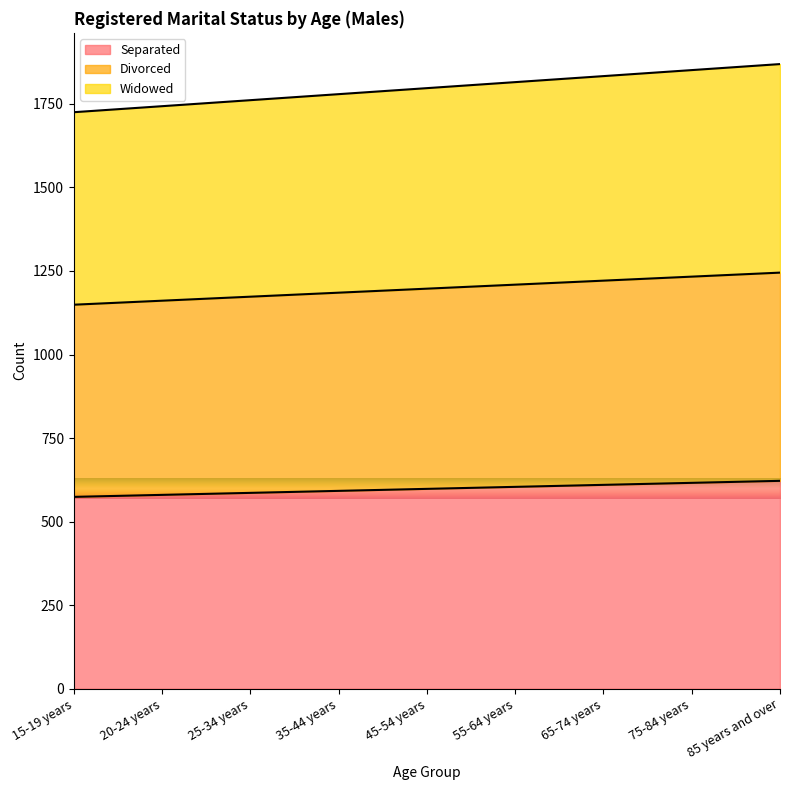

Rank the series by their average value, from lowest to highest.

Separated, Divorced, Widowed